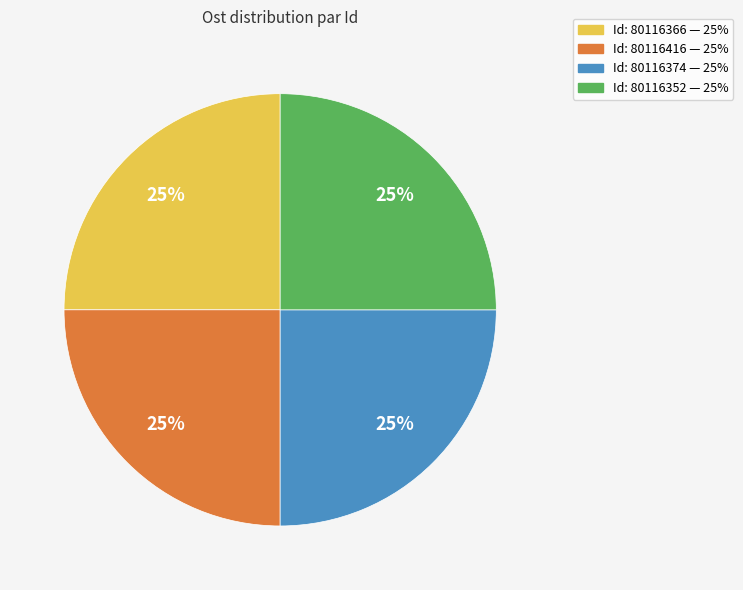

How many slices are in this pie chart?

4